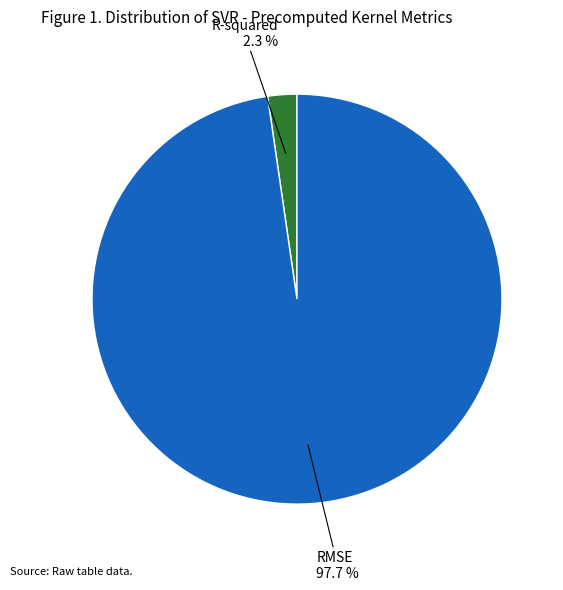

Which has a higher value, RMSE or R-squared?

RMSE